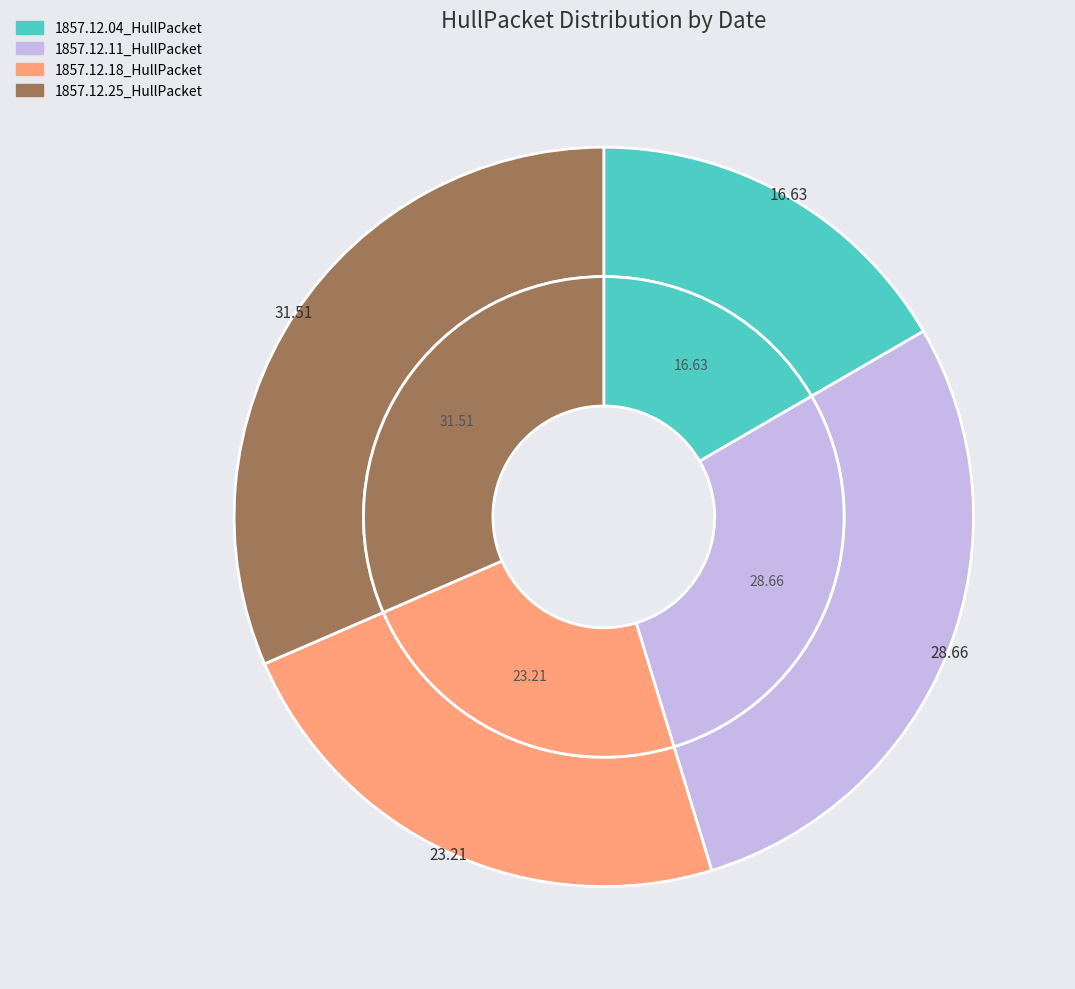

To the nearest percent, what is the average slice percentage?

25%